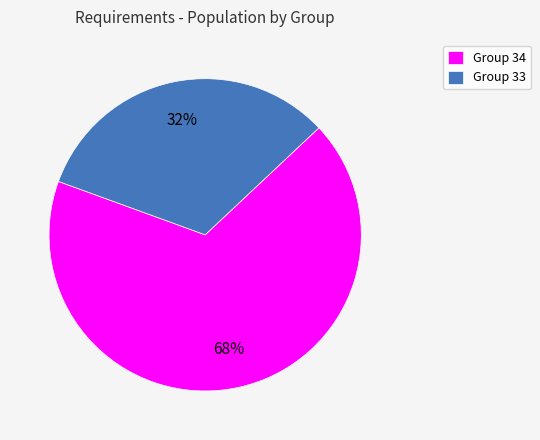

How many segments does this pie chart have?

2